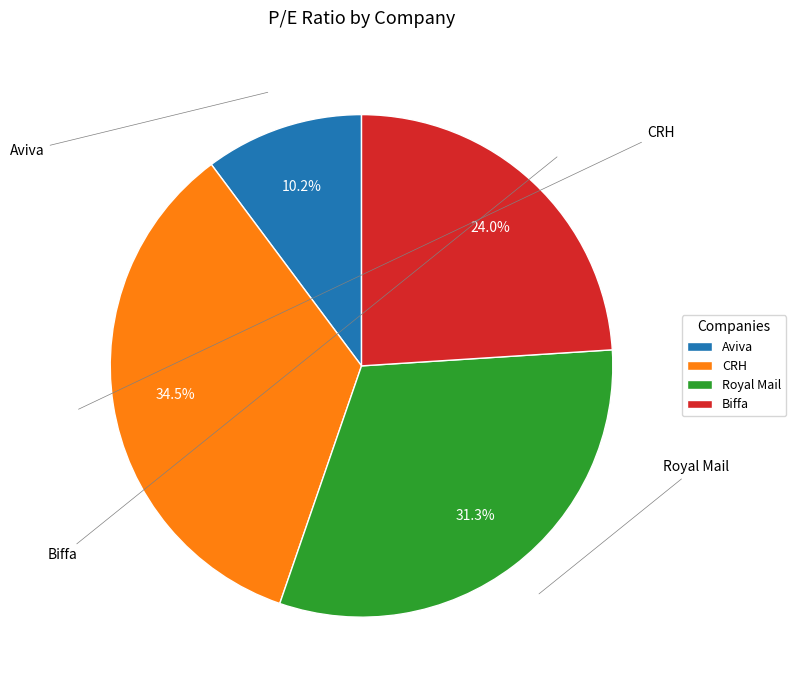

Between Biffa and Aviva, which is larger?

Biffa